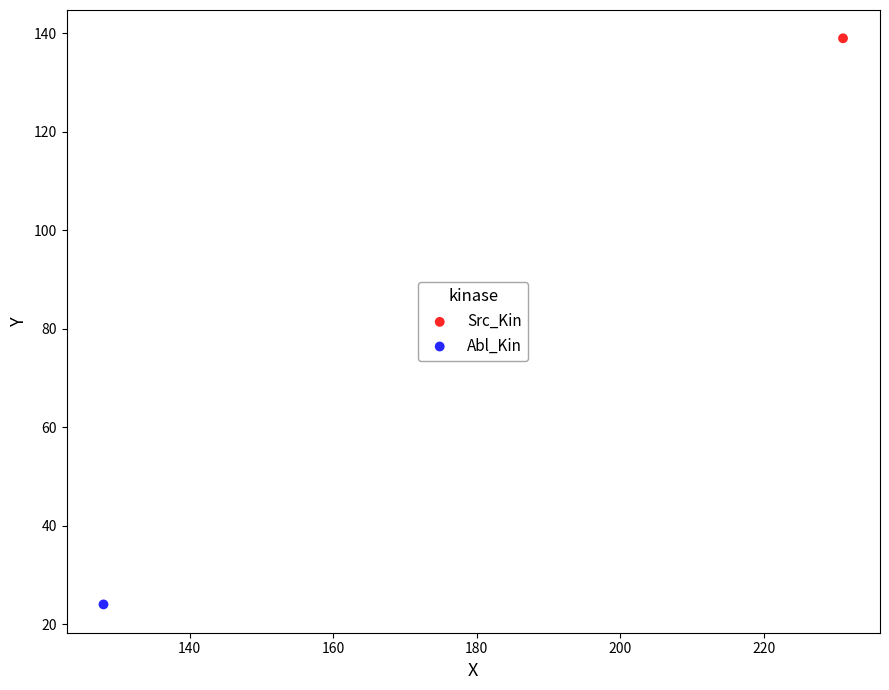

Which series contains the highest Y value?

Src_Kin